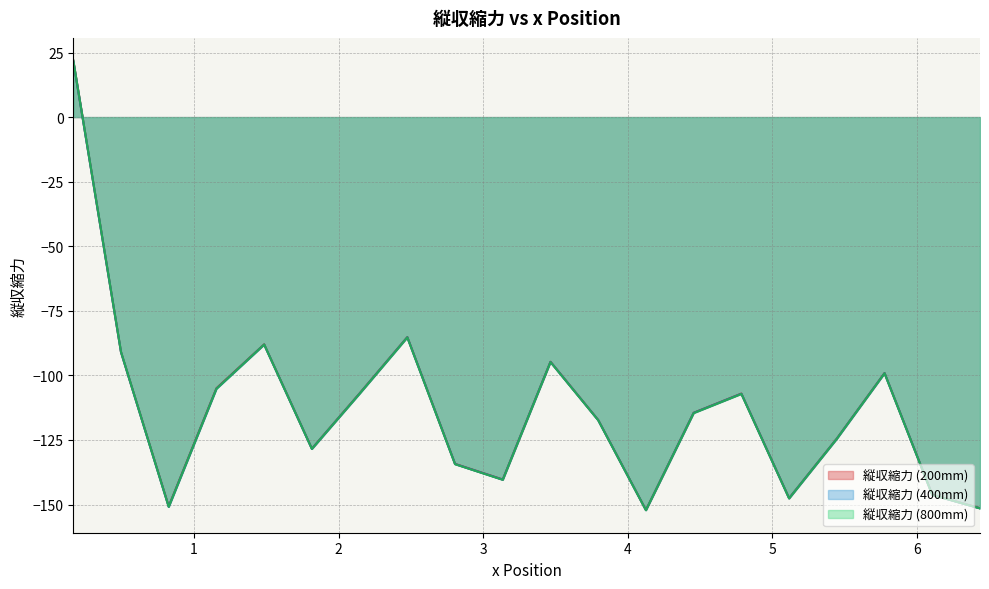

Rank the series by their average value, from lowest to highest.

縦収縮力 (800mm), 縦収縮力 (400mm), 縦収縮力 (200mm)